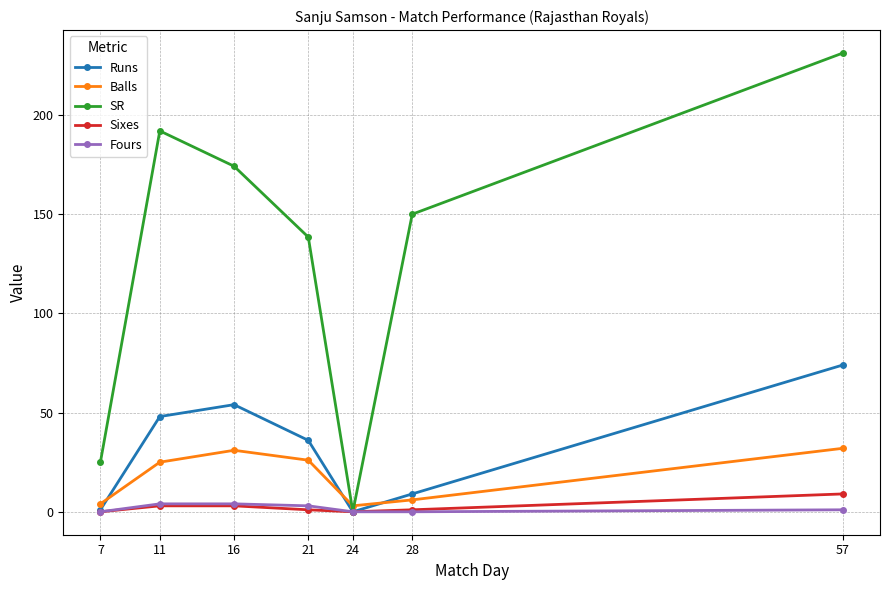

How many distinct data groups are displayed?

5